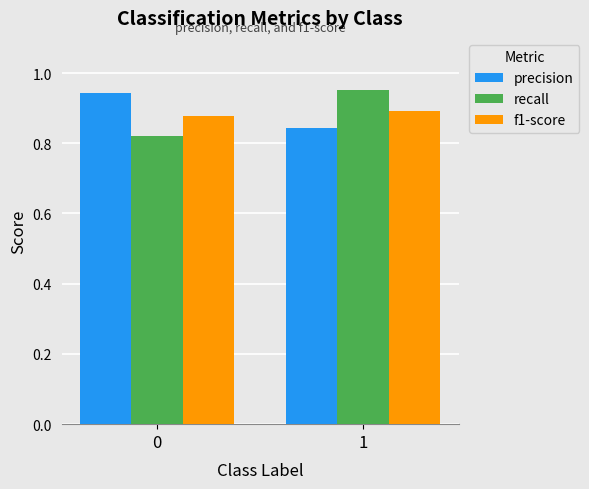

What is the sum of all f1-score values?

1.8